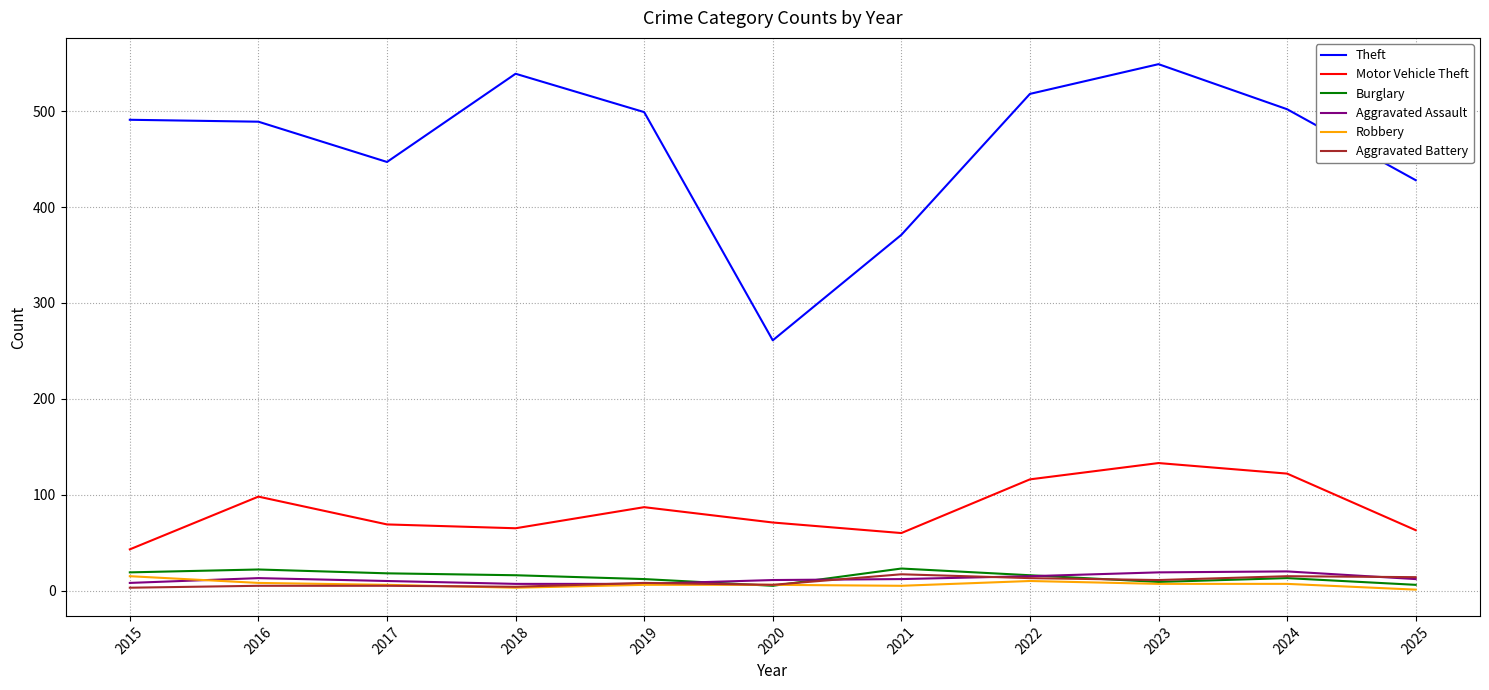

Which series has the widest spread of values?

Theft